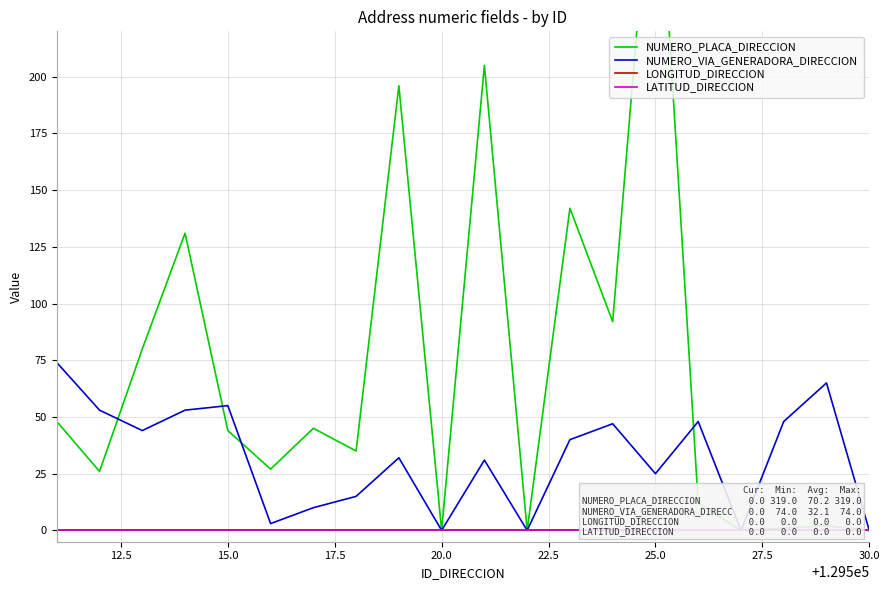

How many values in the NUMERO_VIA_GENERADORA_DIRECCION series exceed 40?

9